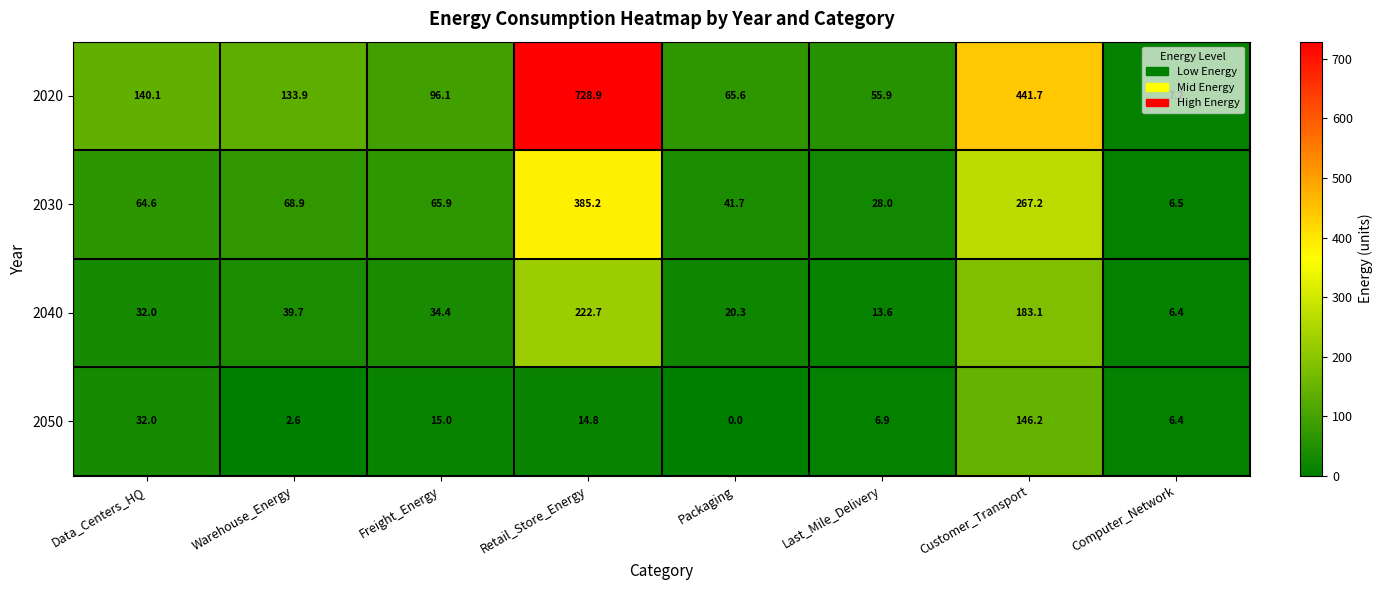

Rank the series by their average value, from lowest to highest.

2050, 2040, 2030, 2020